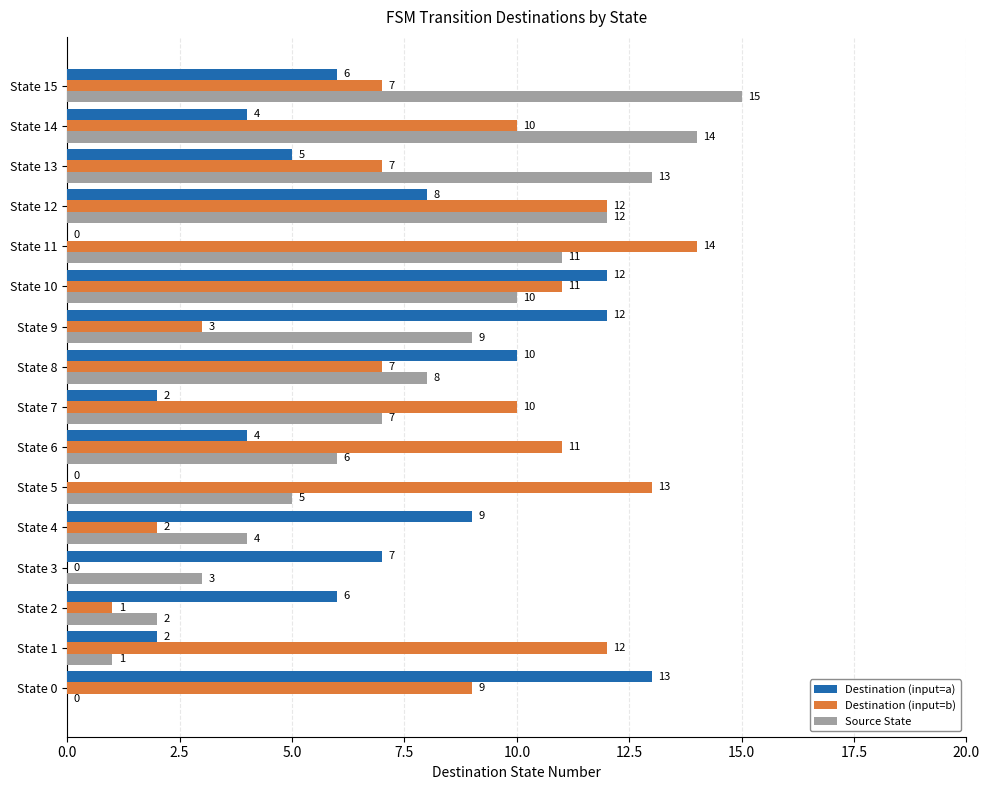

What is the sum of the Destination (input=a) values at State 12 and State 6?

12